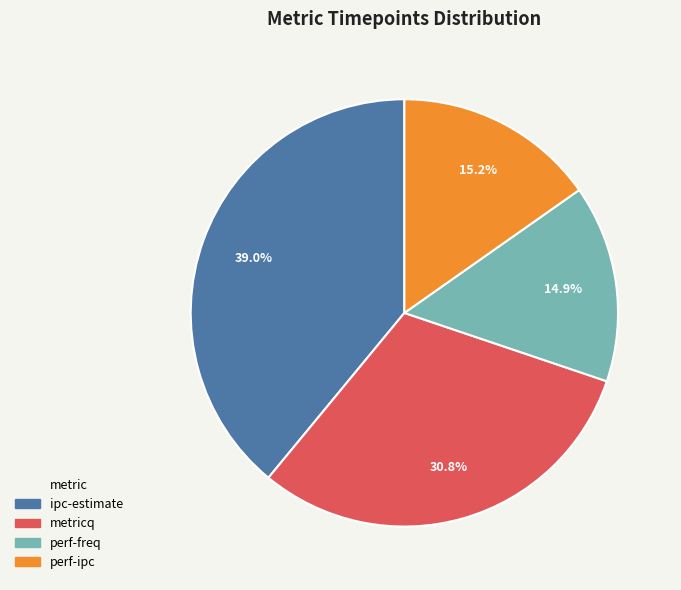

Is it true that metricq is 31% of the pie?

True